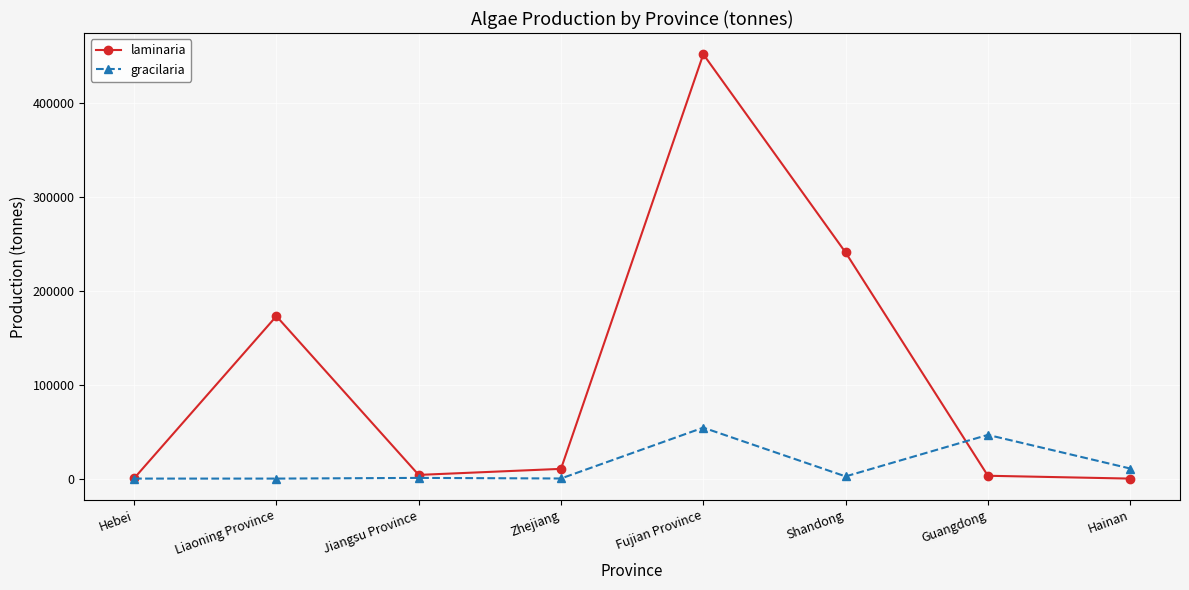

At how many categories does at least one series exceed 421831?

1